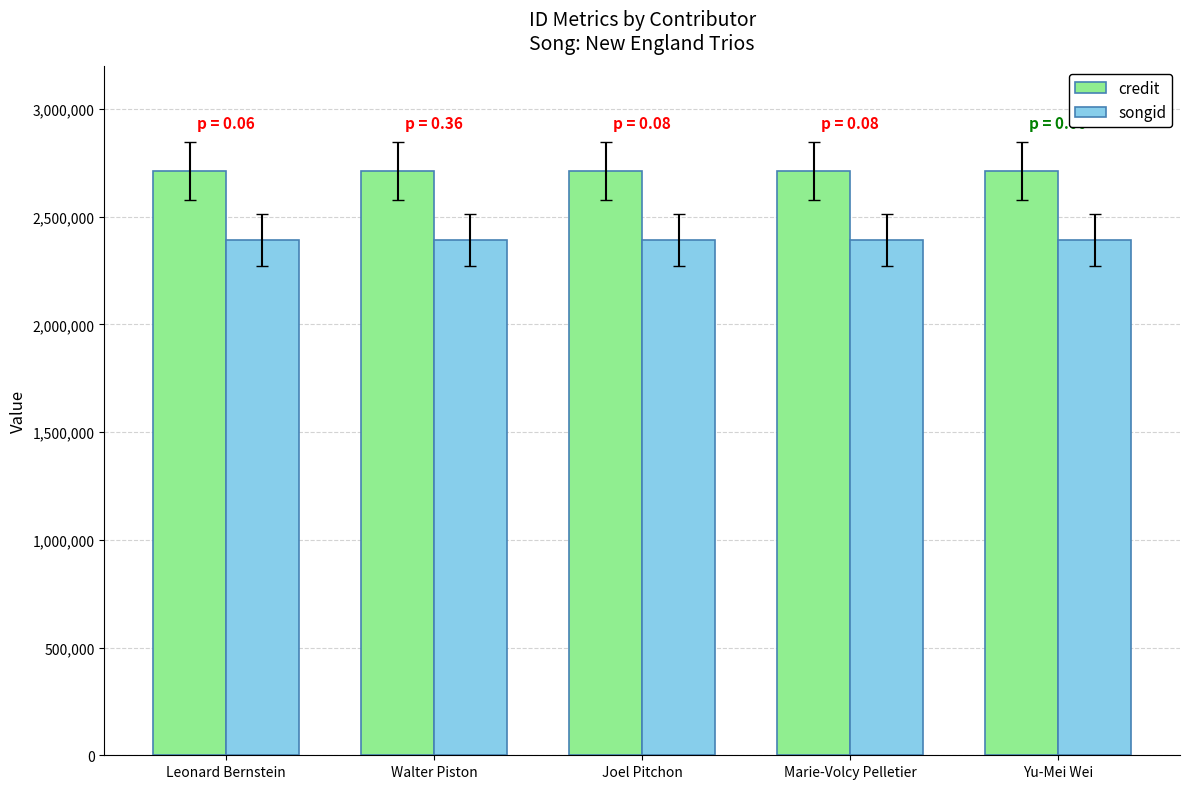

What is the minimum value shown in the chart?

2390697